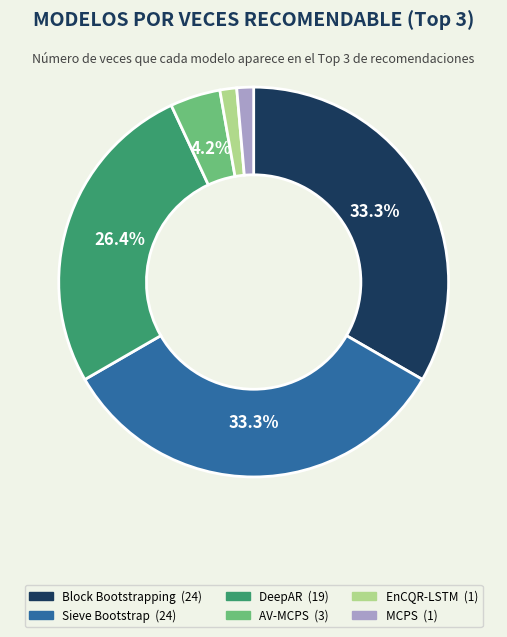

Does any single category account for the majority?

No